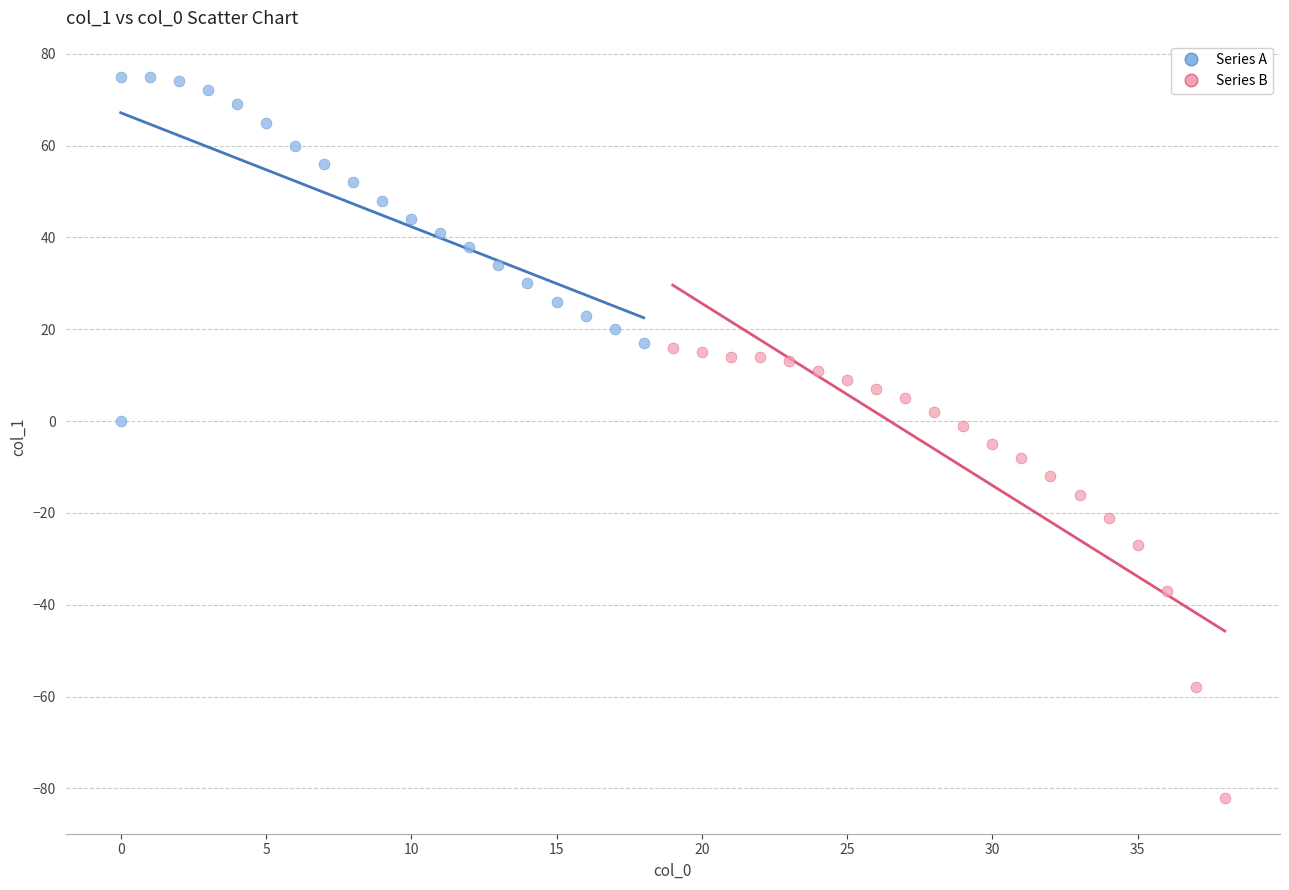

Which series contains the lowest Y value?

Series B